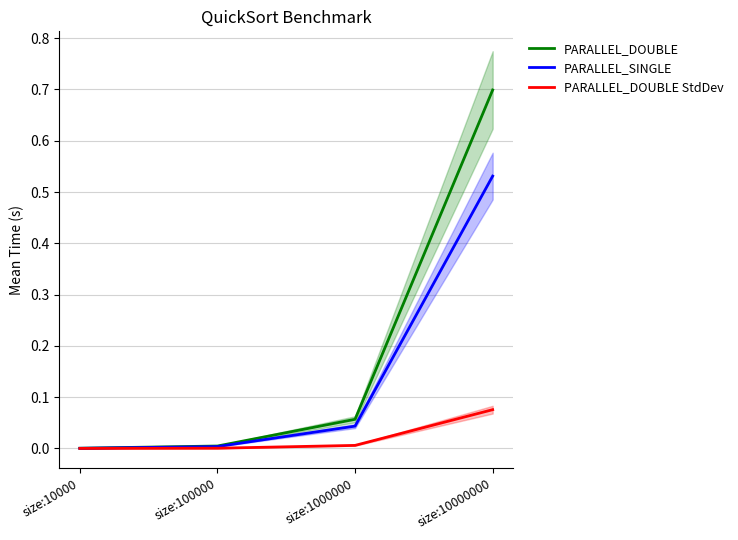

What is the highest value of the PARALLEL_SINGLE series?

0.5